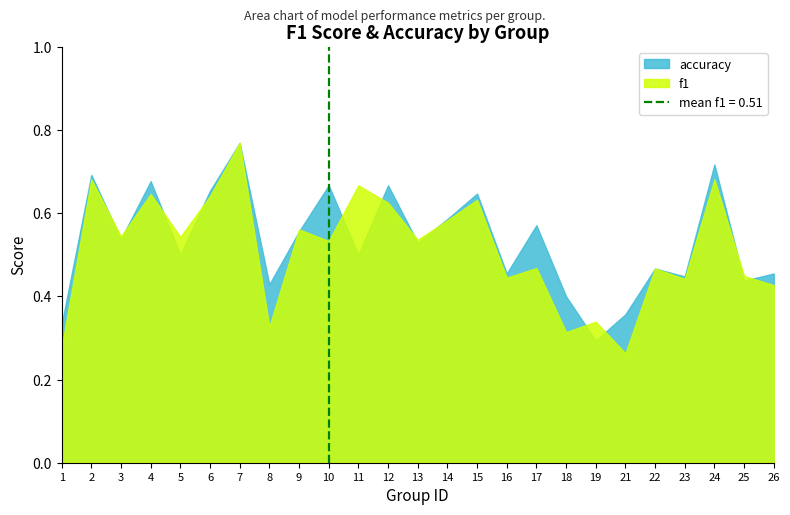

What is the value of the accuracy point at the 17th from the left?

0.6